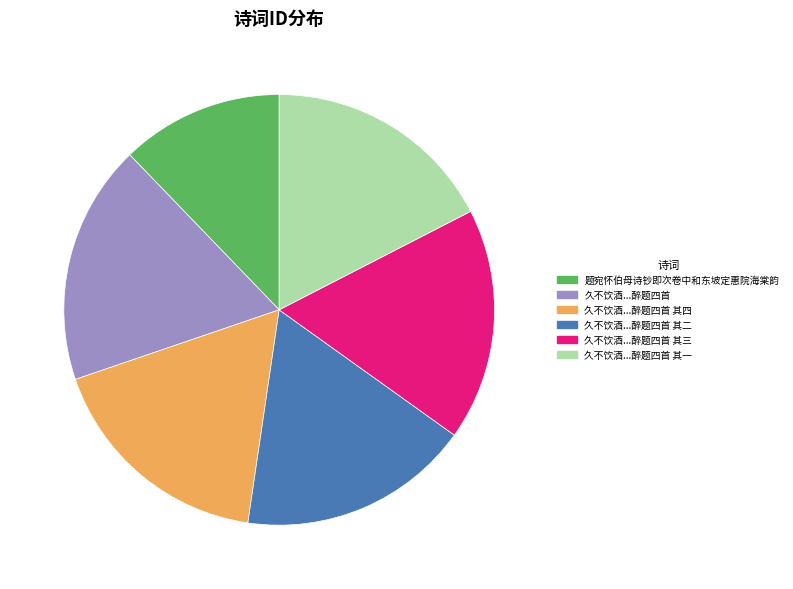

Does any single category account for the majority?

No